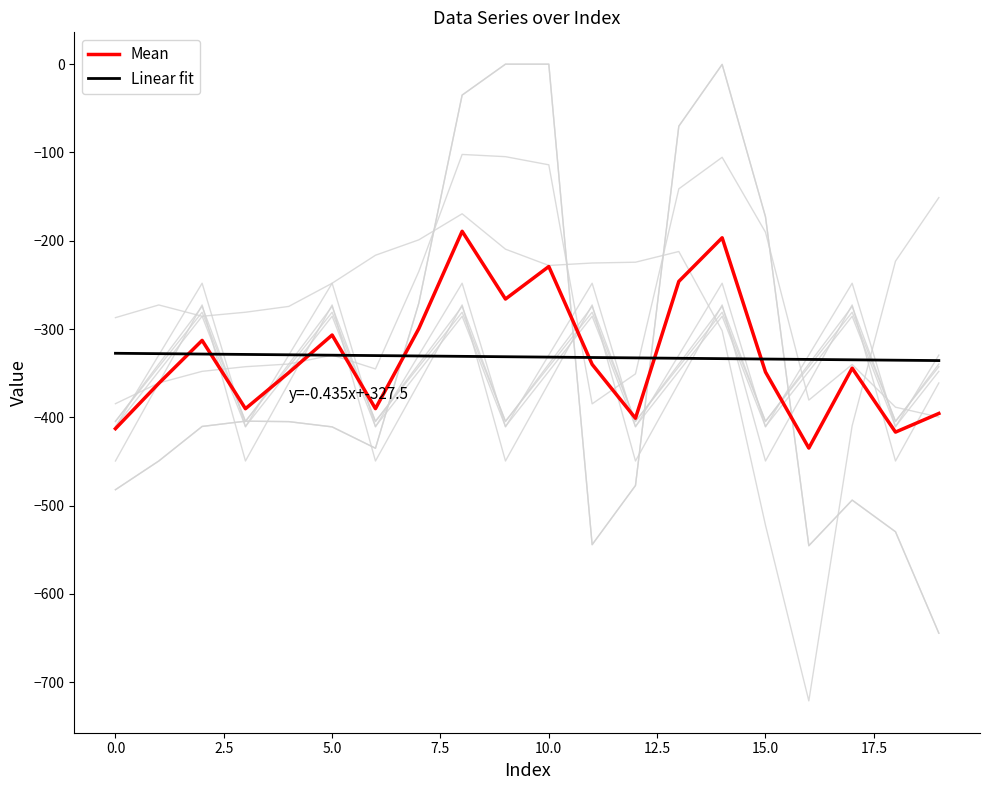

How many data points in Mean are above -344?

9